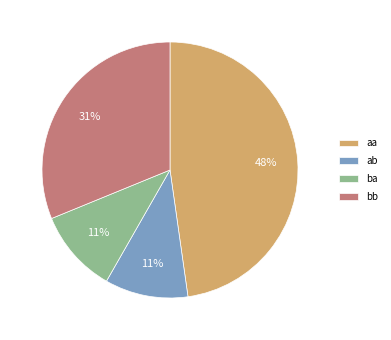

To the nearest percent, what portion does bb represent?

31%